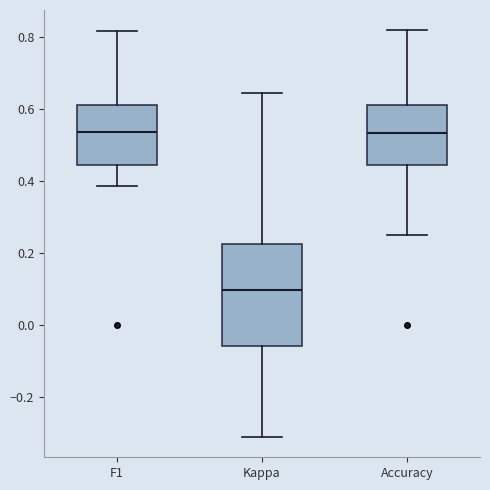

Comparing the boxes themselves (not the whiskers), which one is the tallest?

Kappa